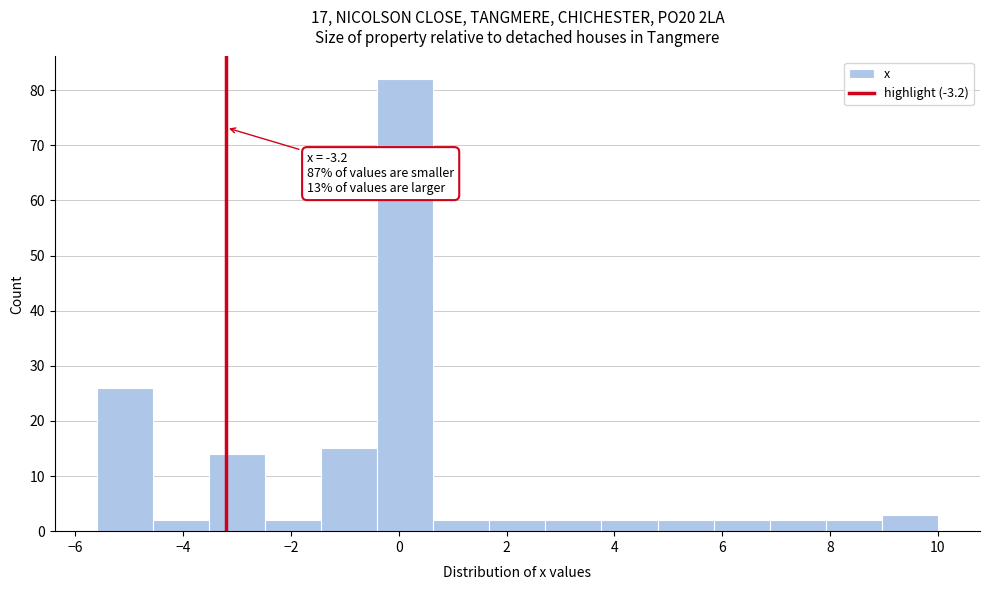

Over which range of the x-axis is the bar tallest?

-0.40 to 0.64